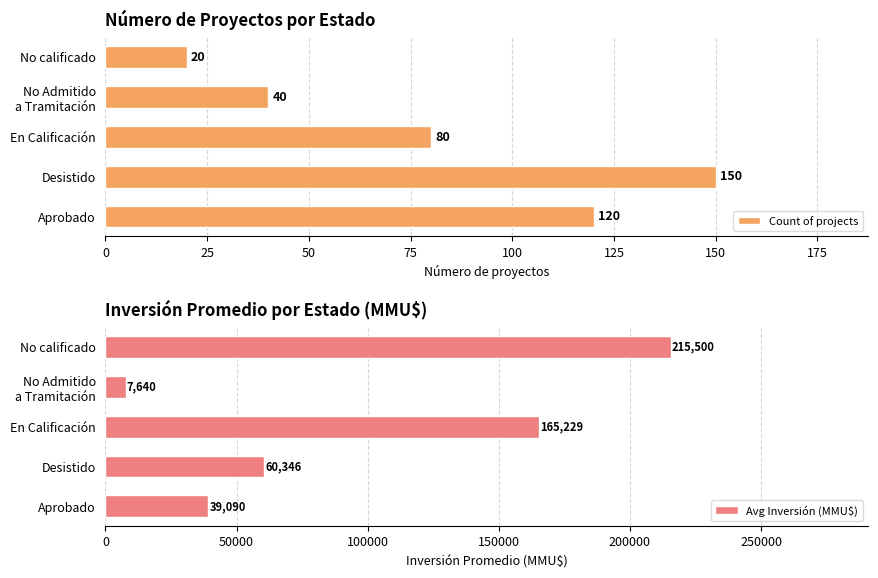

What is the lowest value of the Count of projects series?

20